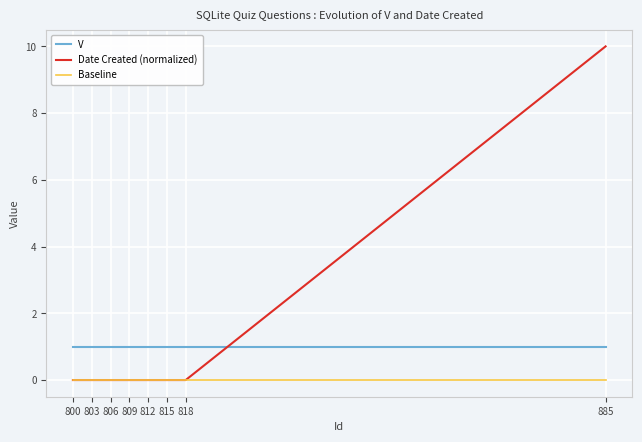

Which series has the largest total across all categories?

V